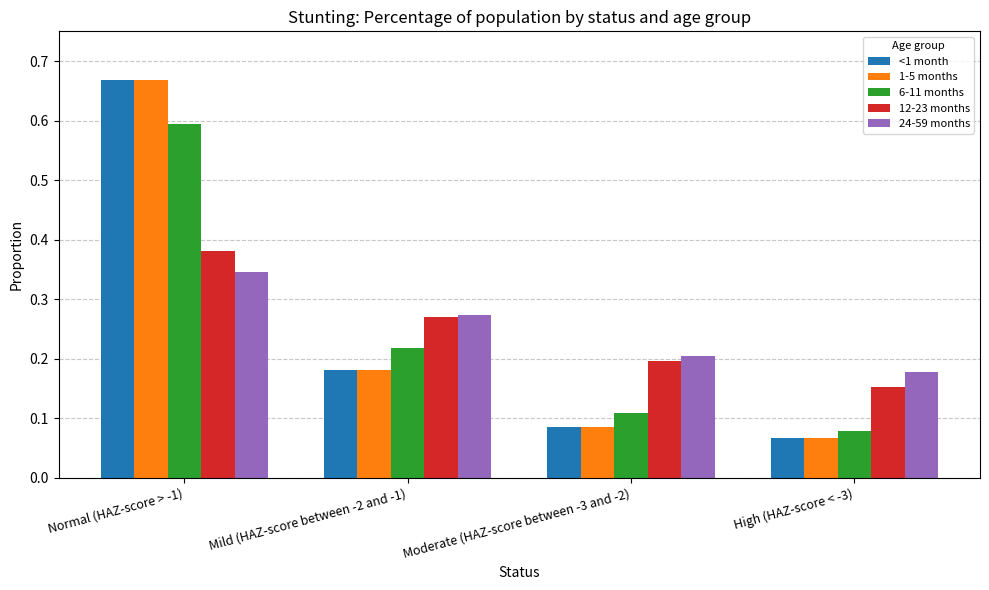

What is the difference between the maximum and minimum values in the 6-11 months series?

0.5